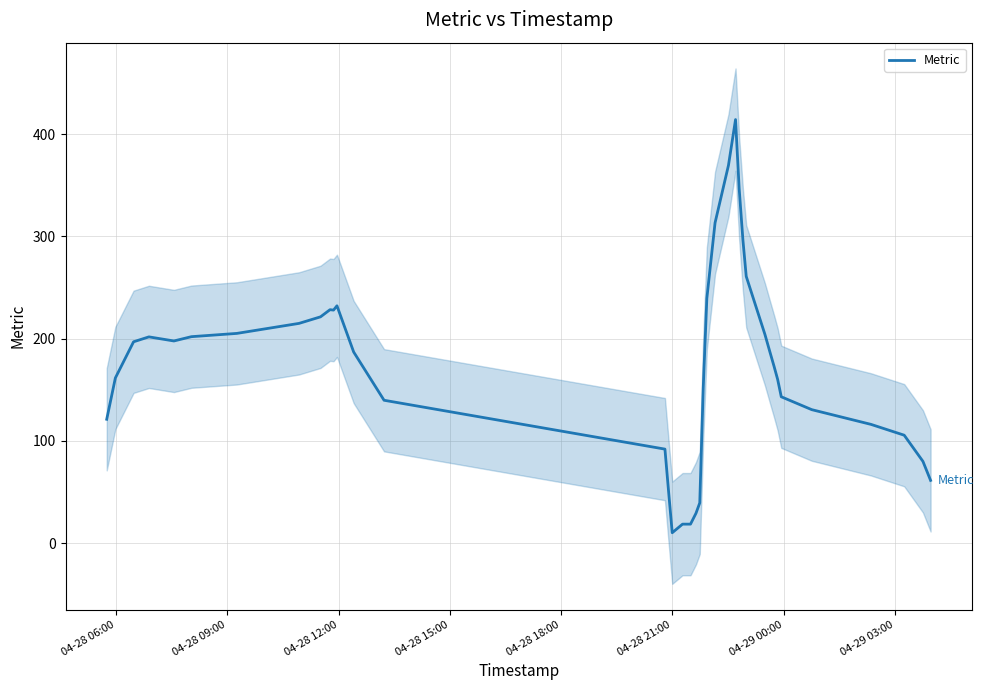

What is the highest value of the Metric series?

414.4